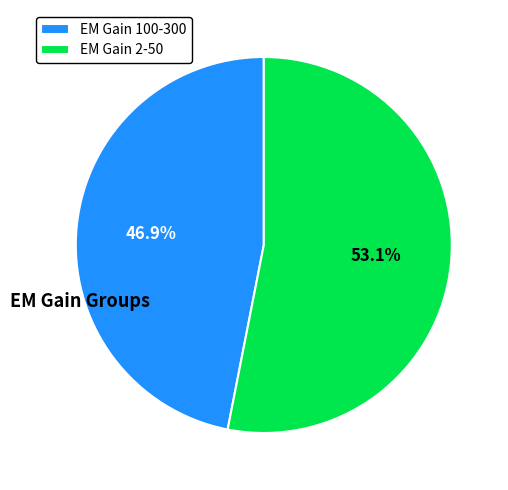

Between EM Gain 100-300 and EM Gain 2-50, which is larger?

EM Gain 2-50